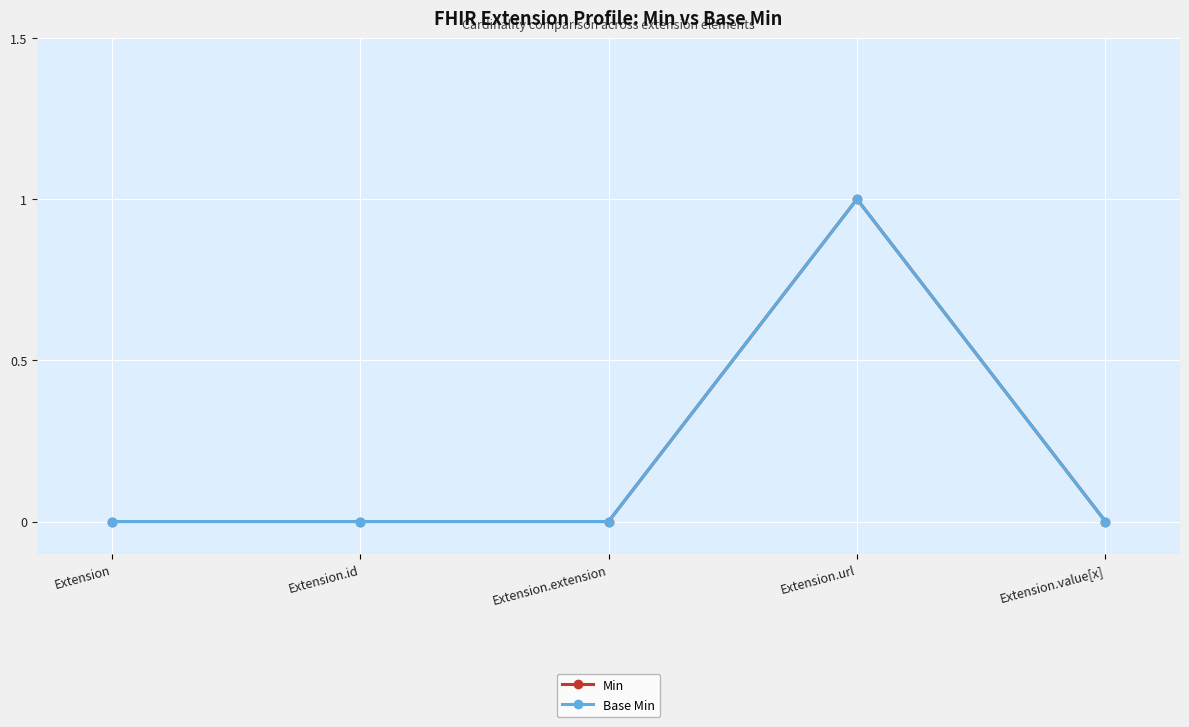

Reading left to right, extract all data points from this chart.

Min: 0	0	0	1	0
Base Min: 0	0	0	1	0